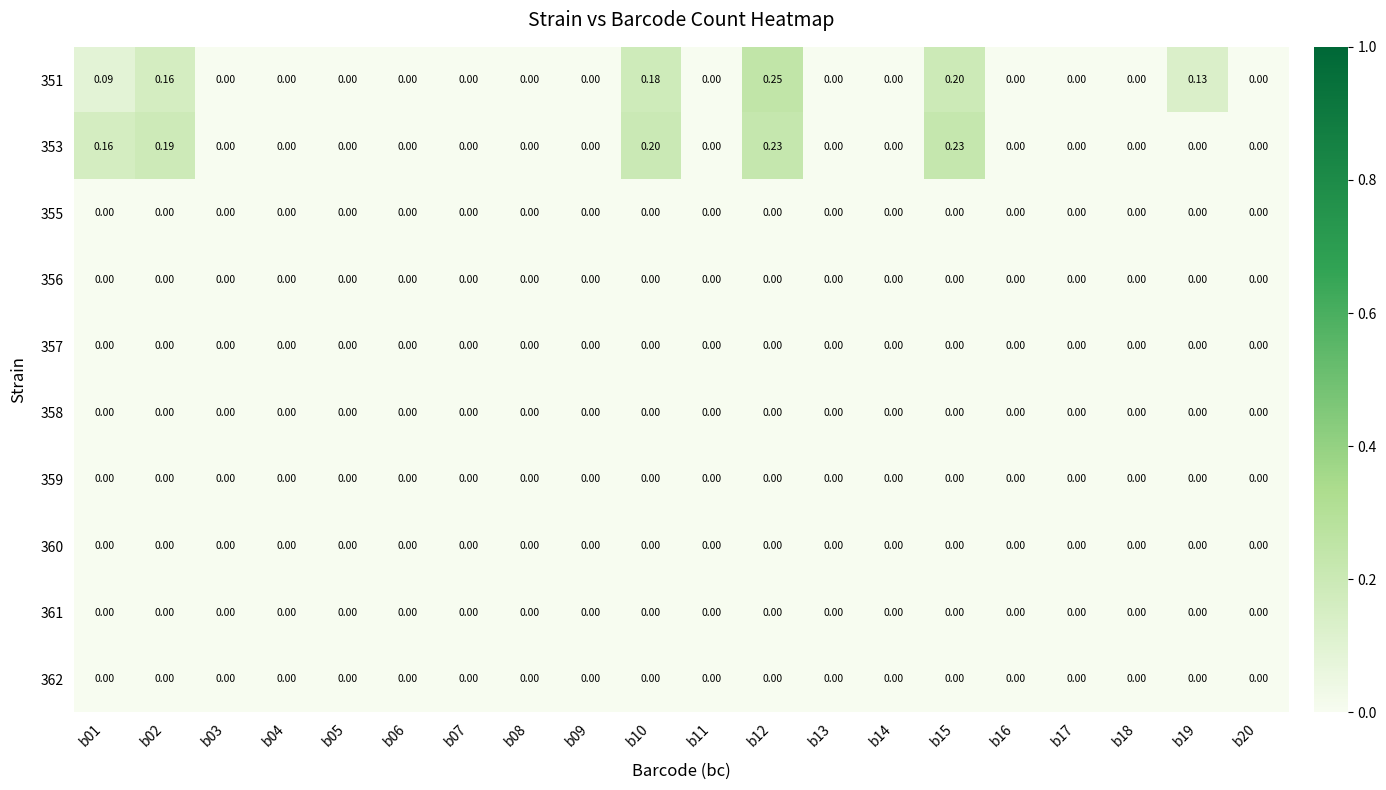

Which series has the largest total across all categories?

351